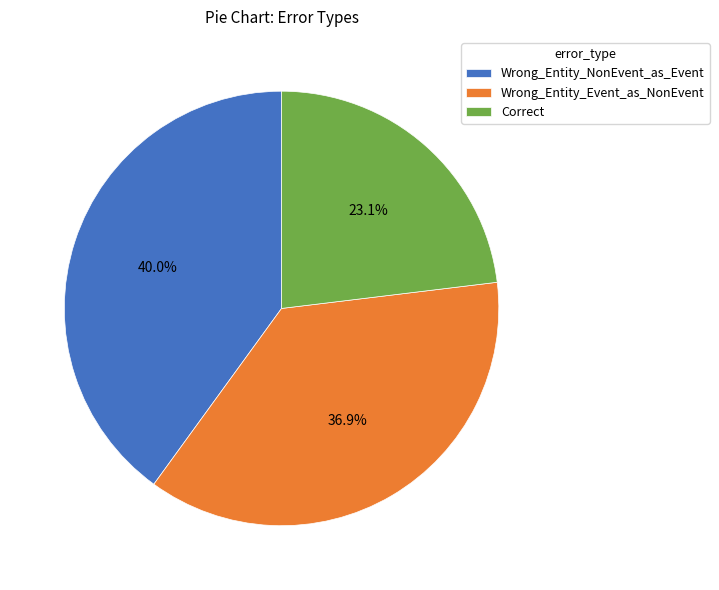

Between Wrong_Entity_NonEvent_as_Event and Correct, which is larger?

Wrong_Entity_NonEvent_as_Event